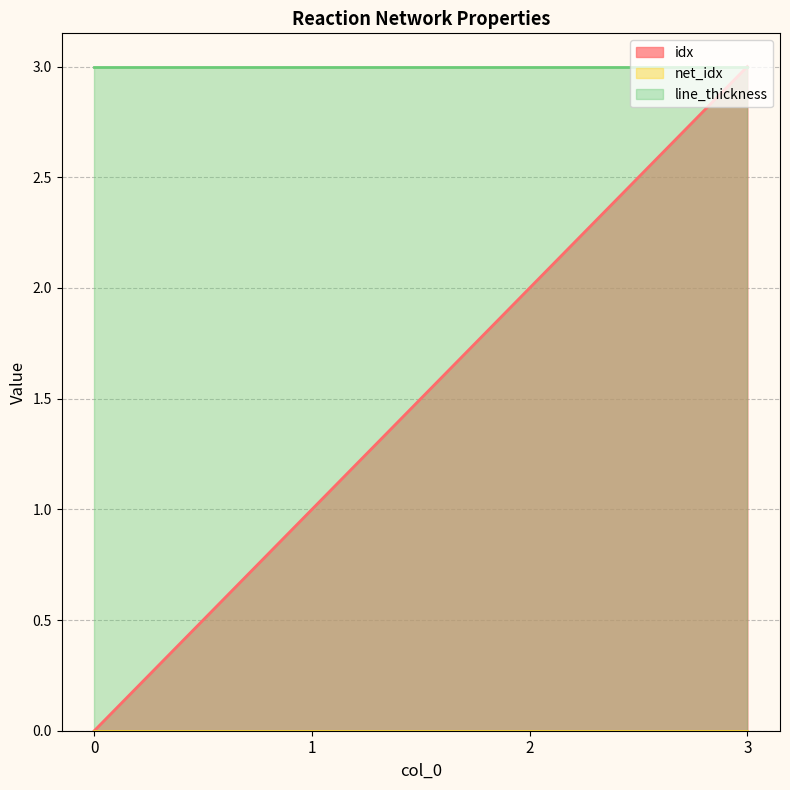

What is the approximate value of line_thickness at 3?

3